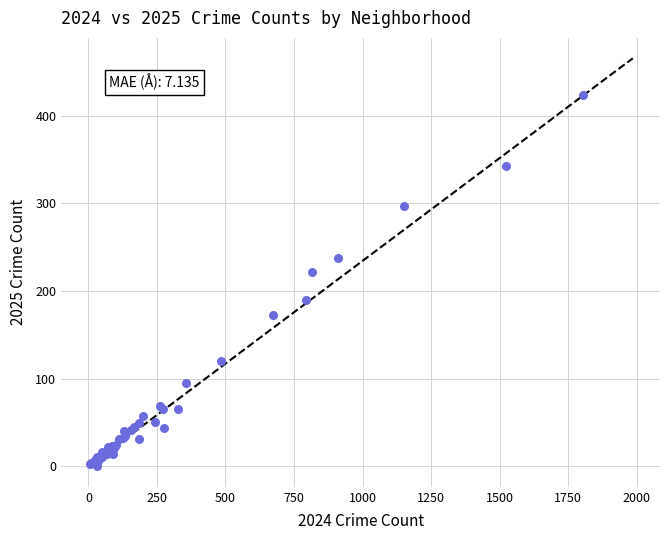

What Y value in the scatter plot is closest to 212?

222